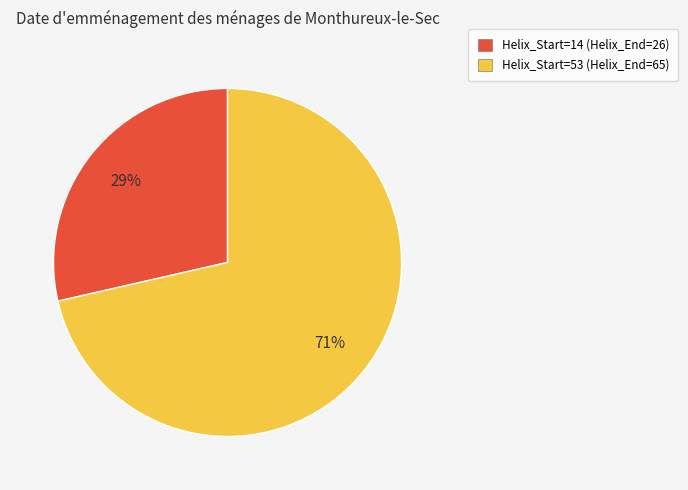

Approximately how many times larger is the value at Helix_Start=14 compared to Helix_Start=53?

0.4